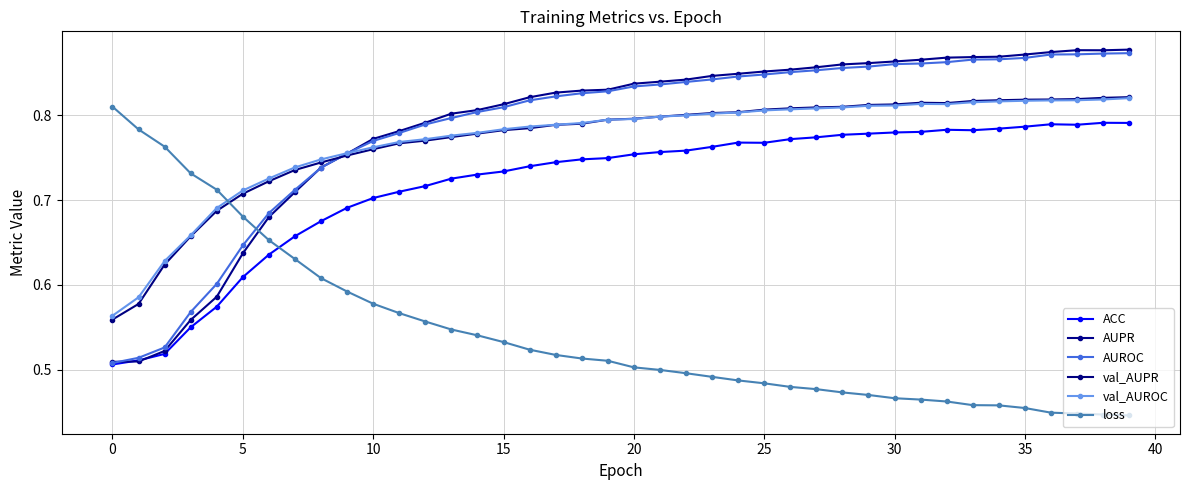

At which category is the sum across all series the highest?

39